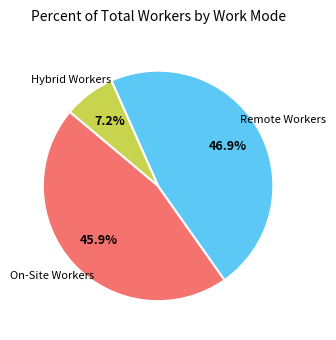

How many slices are in this pie chart?

3